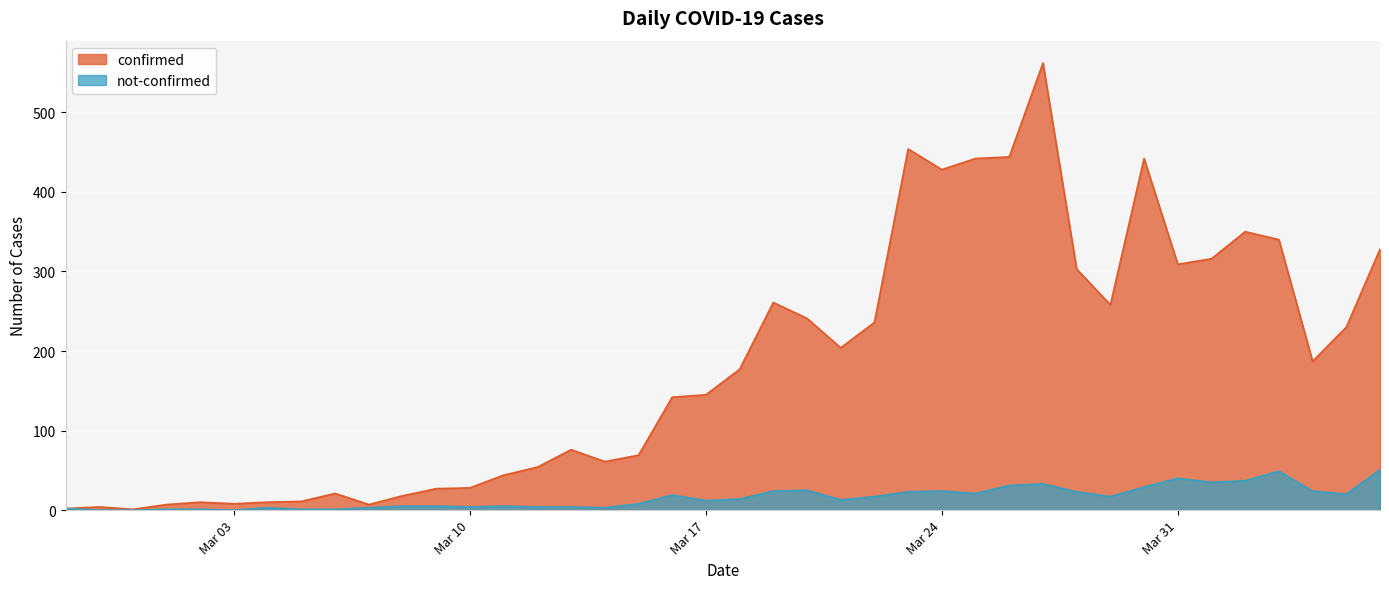

Rank the series at Mar 17 from lowest to highest value.

not-confirmed, confirmed